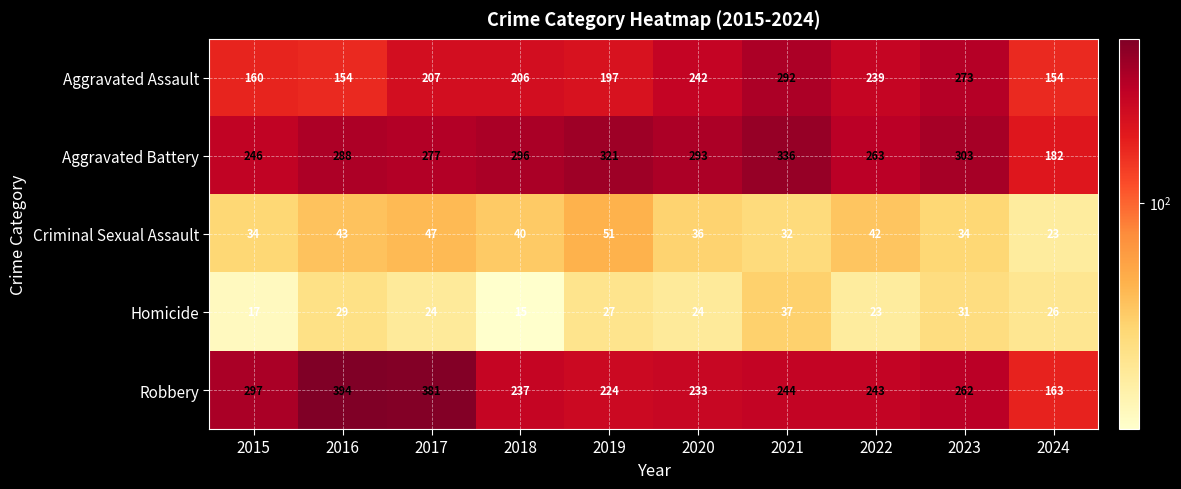

At which category is the sum across all series the highest?

2021